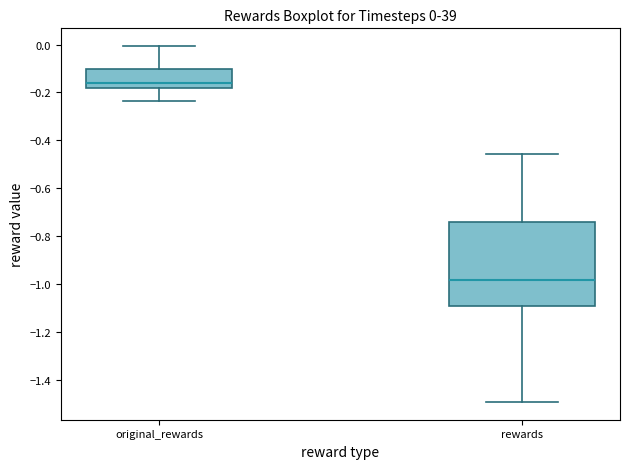

Which box's median line is the lowest?

rewards